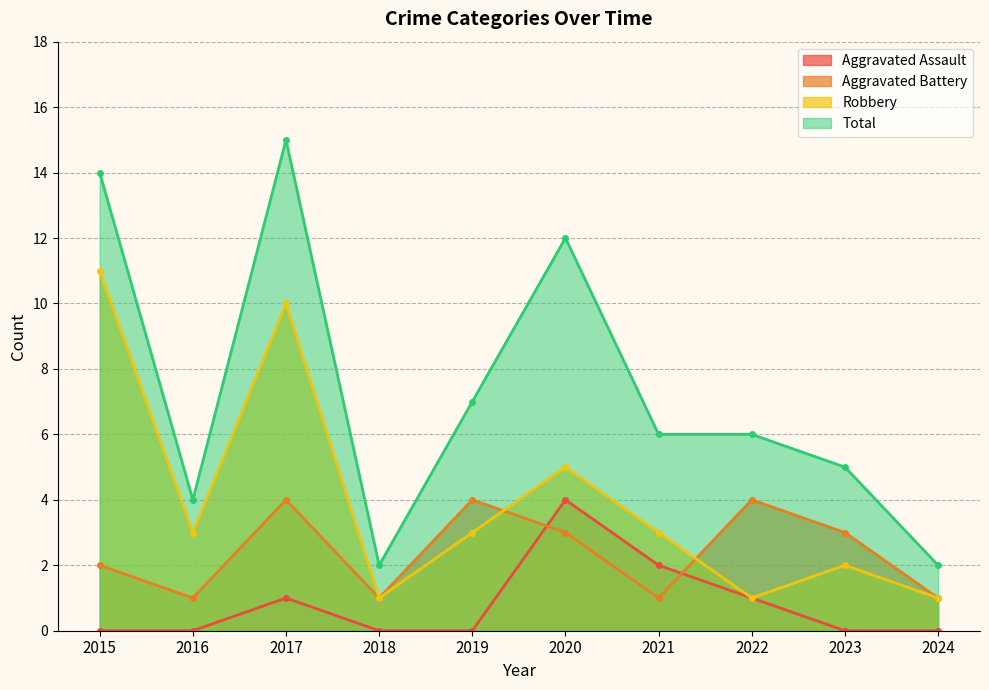

Reading right to left, extract all data points from this chart.

Aggravated Assault: 2024=0	2023=0	2022=1	2021=2	2020=4	2019=0	2018=0	2017=1	2016=0	2015=0
Aggravated Battery: 2024=1	2023=3	2022=4	2021=1	2020=3	2019=4	2018=1	2017=4	2016=1	2015=2
Robbery: 2024=1	2023=2	2022=1	2021=3	2020=5	2019=3	2018=1	2017=10	2016=3	2015=11
Total: 2024=2	2023=5	2022=6	2021=6	2020=12	2019=7	2018=2	2017=15	2016=4	2015=14